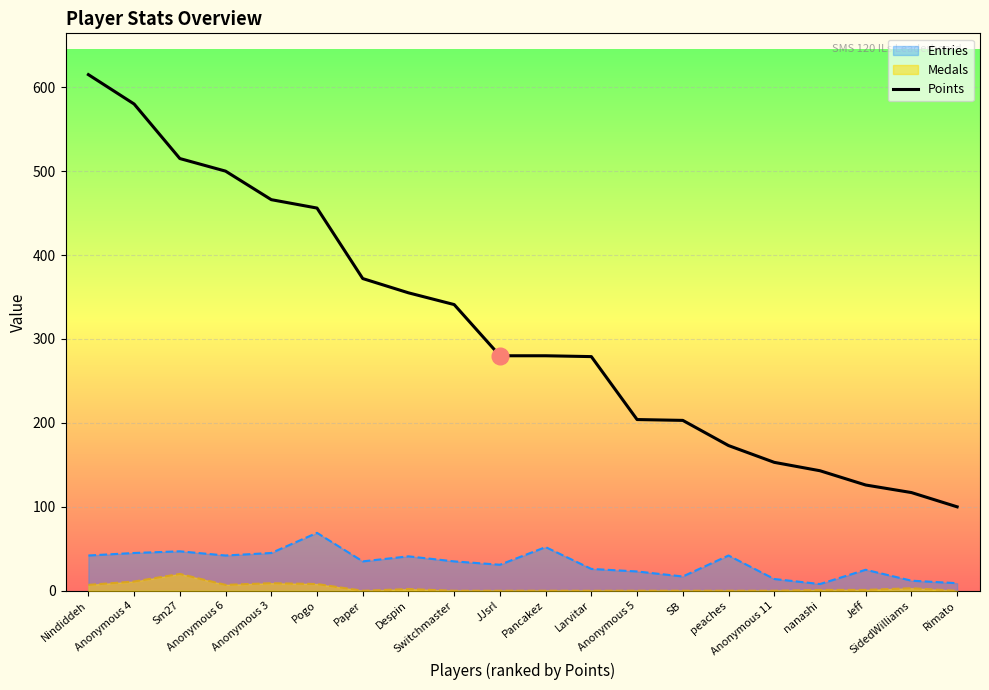

At which category does the chart reach its minimum across all series?

Rimato